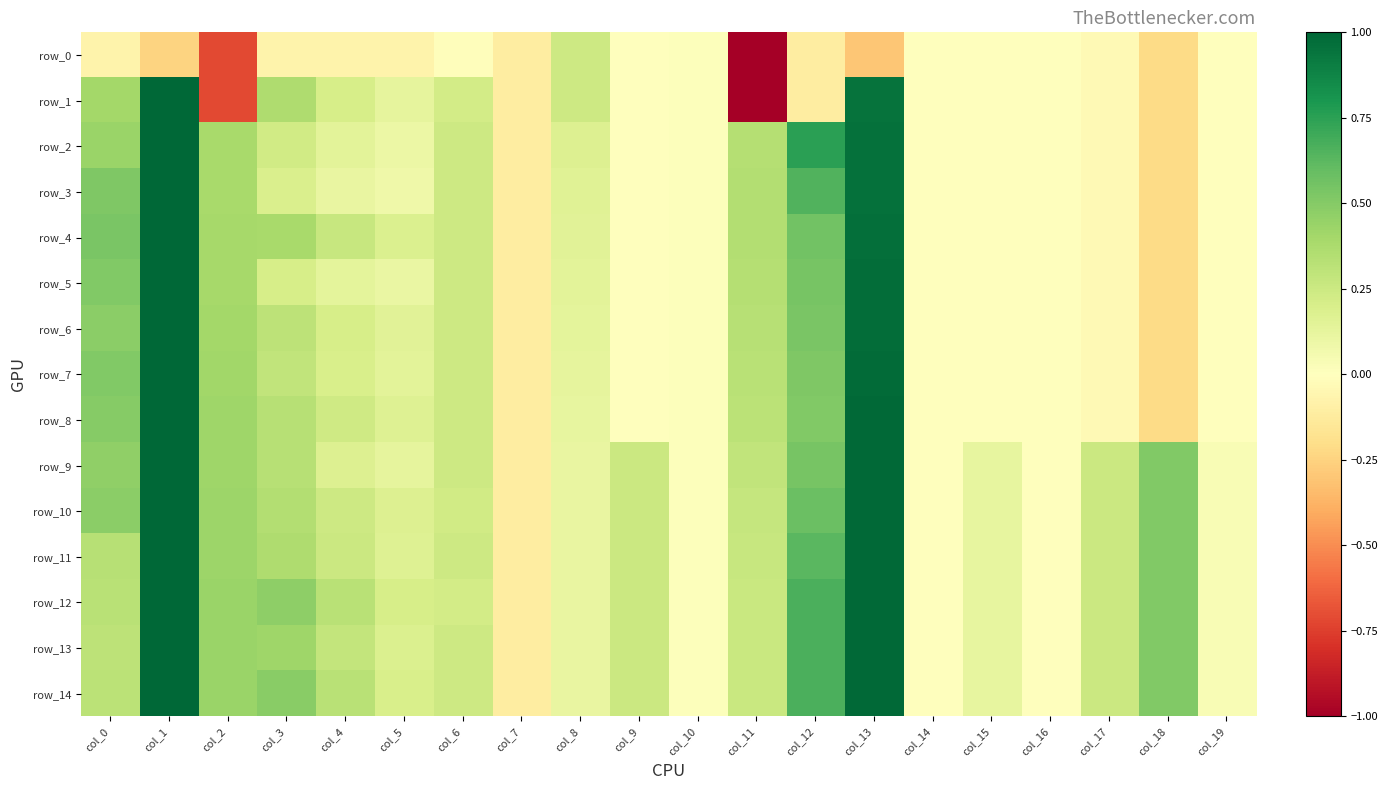

At which label does row_0 reach its peak?

col_8